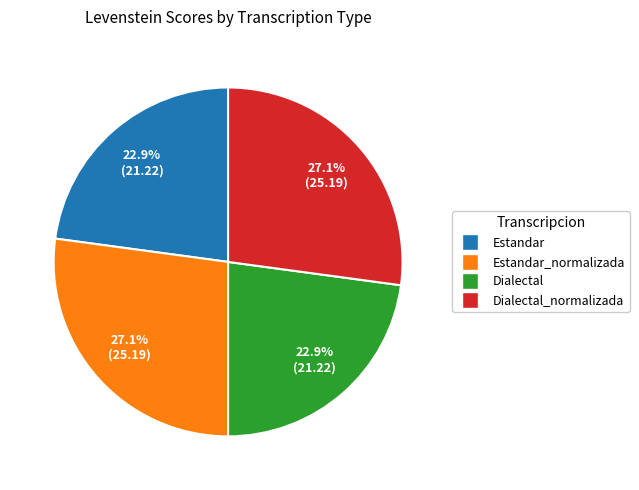

Does any single category account for the majority?

No